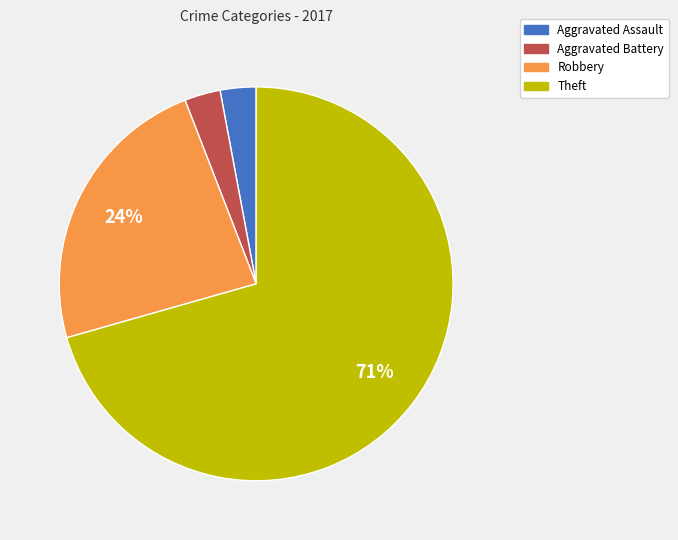

What is the majority slice?

Theft